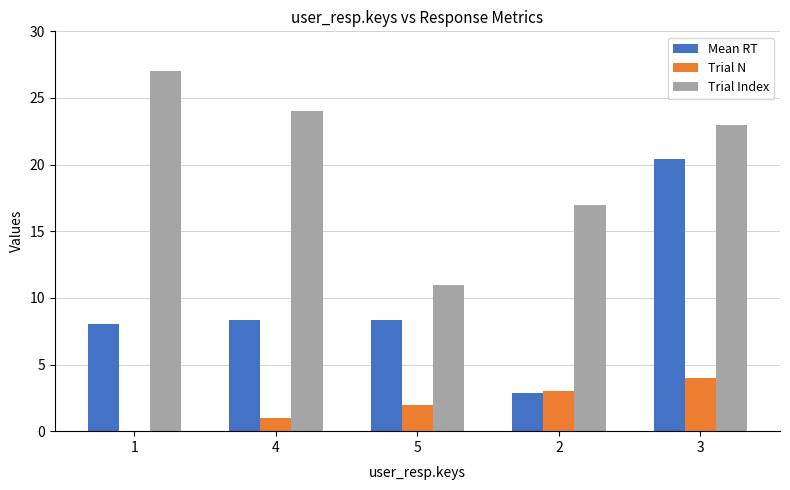

What is the maximum value shown in the chart?

27.0